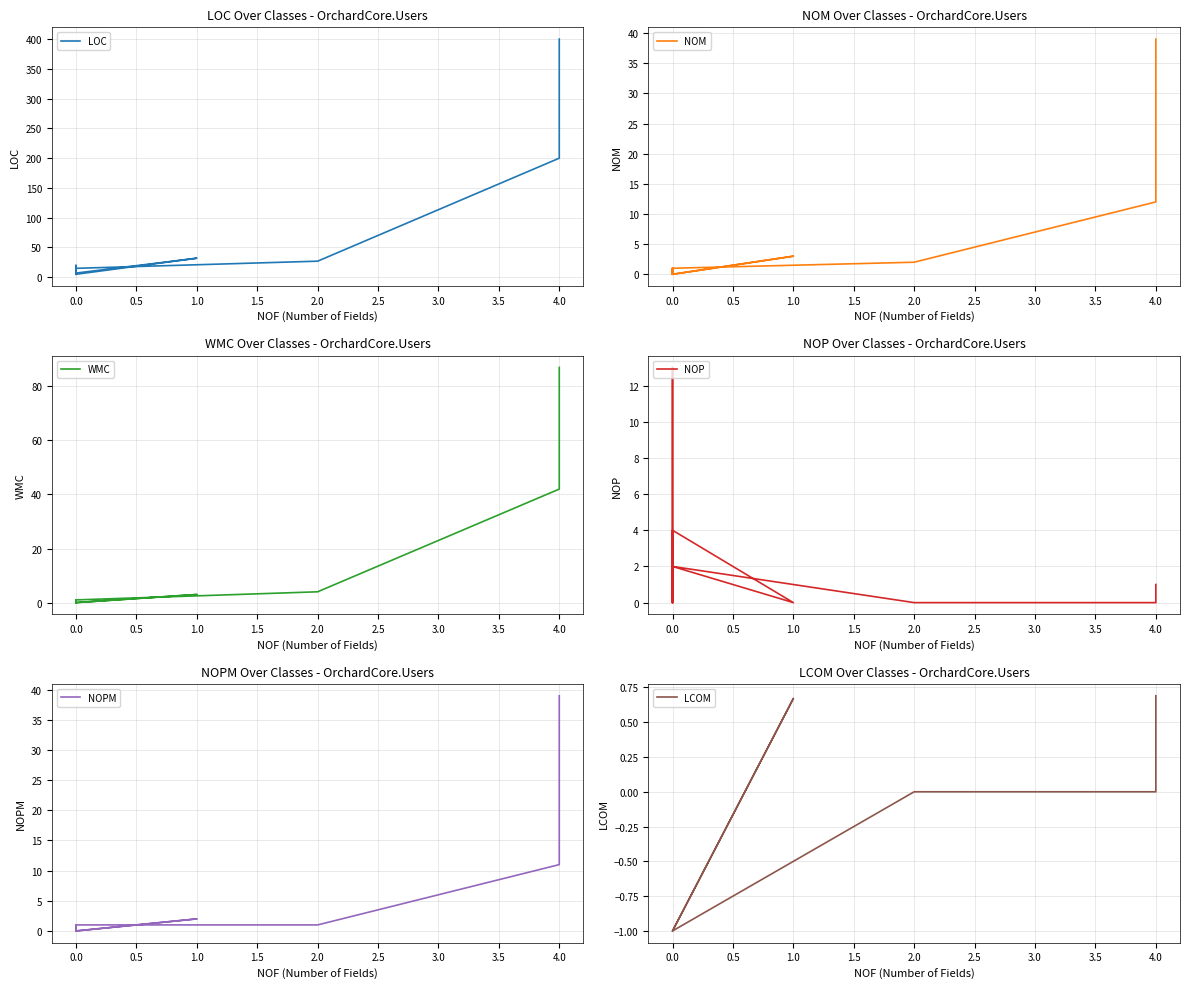

How many data points in LOC are above 15?

6